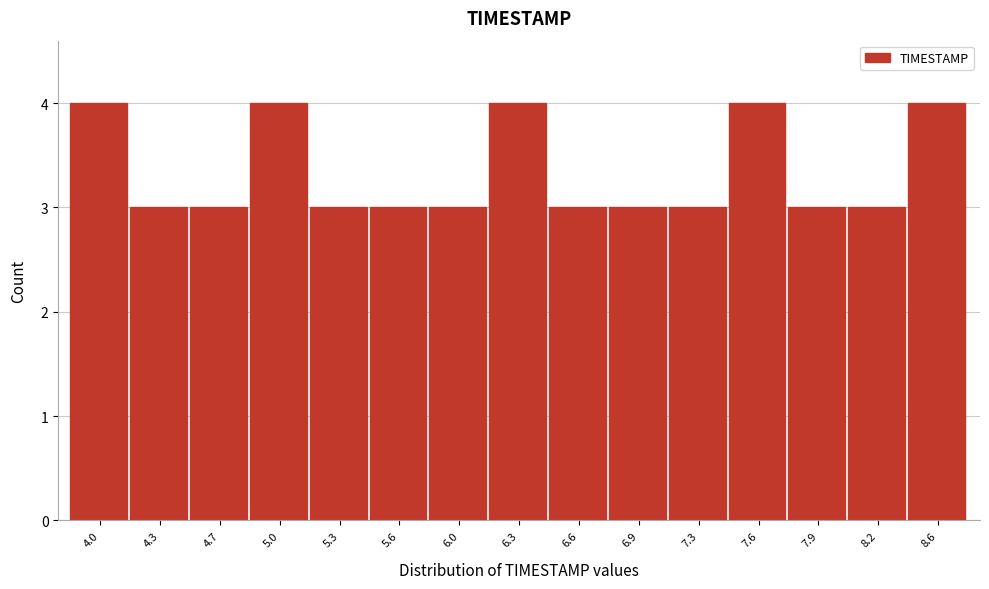

Reading right to left, transcribe all the data shown in this chart.

8.6=4	8.2=3	7.9=3	7.6=4	7.3=3	6.9=3	6.6=3	6.3=4	6.0=3	5.6=3	5.3=3	5.0=4	4.7=3	4.3=3	4.0=4